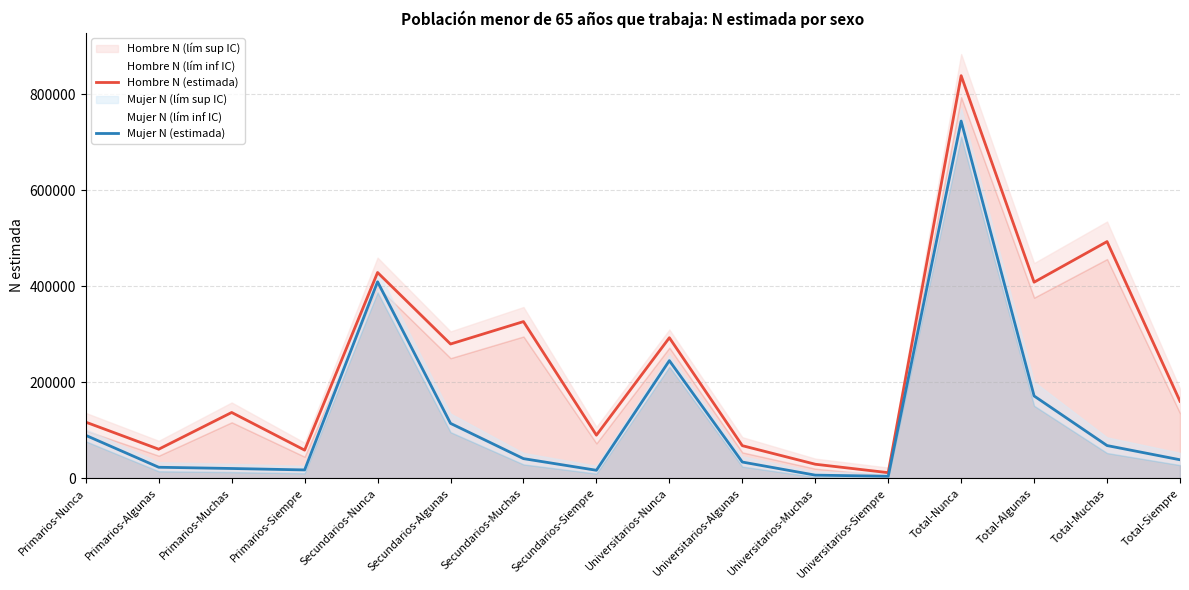

Reading left to right, extract all data points from this chart.

Hombre N (estimada): Primarios-Nunca=117042	Primarios-Algunas=60710	Primarios-Muchas=137192	Primarios-Siempre=58803	Secundarios-Nunca=428674	Secundarios-Algunas=279730	Secundarios-Muchas=326442	Secundarios-Siempre=89904	Universitarios-Nunca=292827	Universitarios-Algunas=68065	Universitarios-Muchas=29413	Universitarios-Siempre=11846	Total-Nunca=838543	Total-Algunas=408505	Total-Muchas=493047	Total-Siempre=160554
Mujer N (estimada): Primarios-Nunca=89550	Primarios-Algunas=23105	Primarios-Muchas=20540	Primarios-Siempre=17531	Secundarios-Nunca=409311	Secundarios-Algunas=114509	Secundarios-Muchas=41068	Secundarios-Siempre=16825	Universitarios-Nunca=245168	Universitarios-Algunas=33962	Universitarios-Muchas=6693	Universitarios-Siempre=4354	Total-Nunca=744029	Total-Algunas=171576	Total-Muchas=68301	Total-Siempre=38711